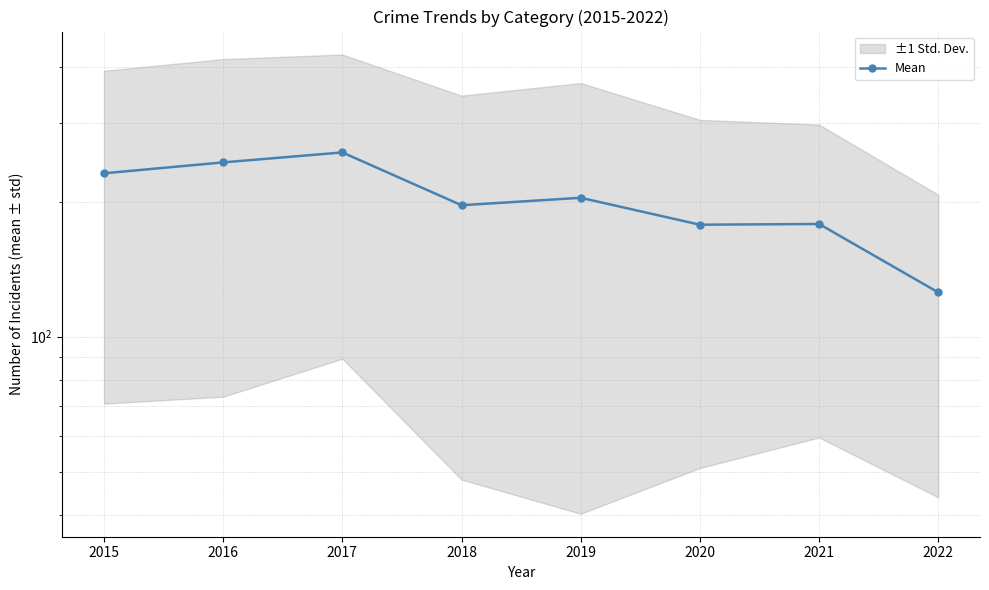

True or false: the data shows 257.5 at 2017.

True